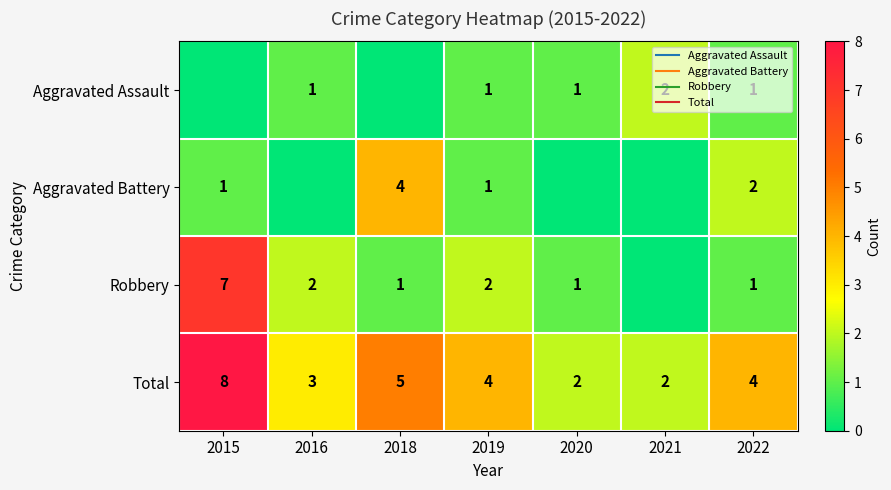

What is the greatest value displayed?

8